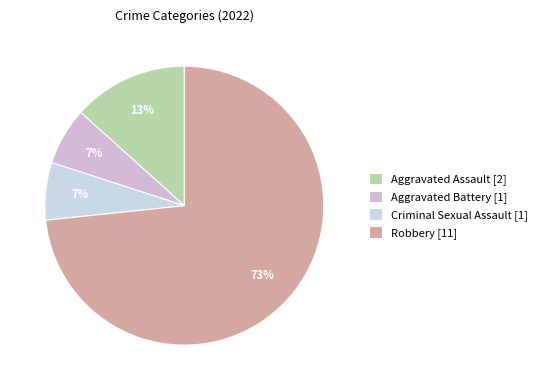

To the nearest percent, what portion does Aggravated Assault represent?

13%